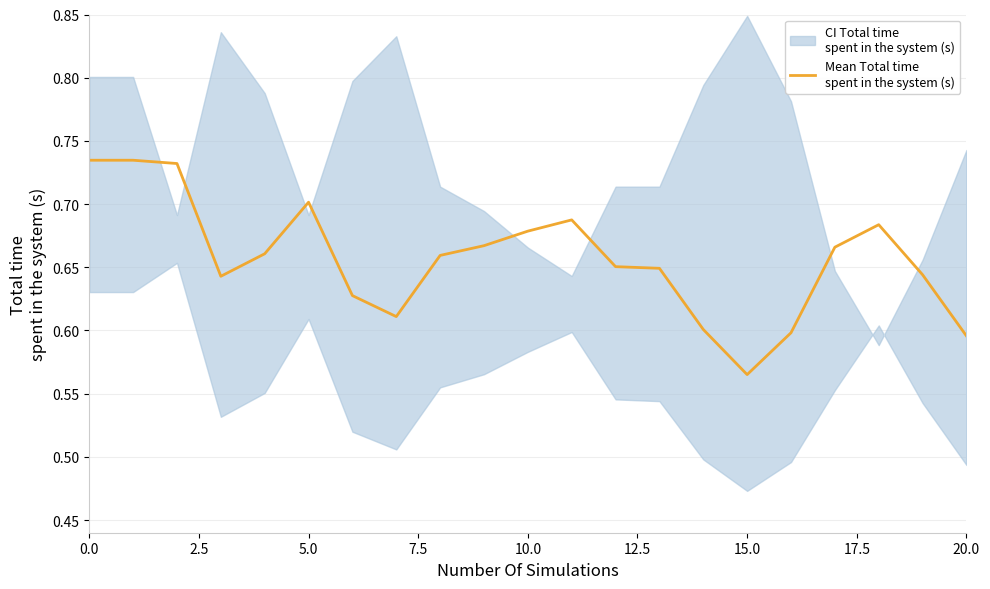

How many values are between 0 and 1?

21